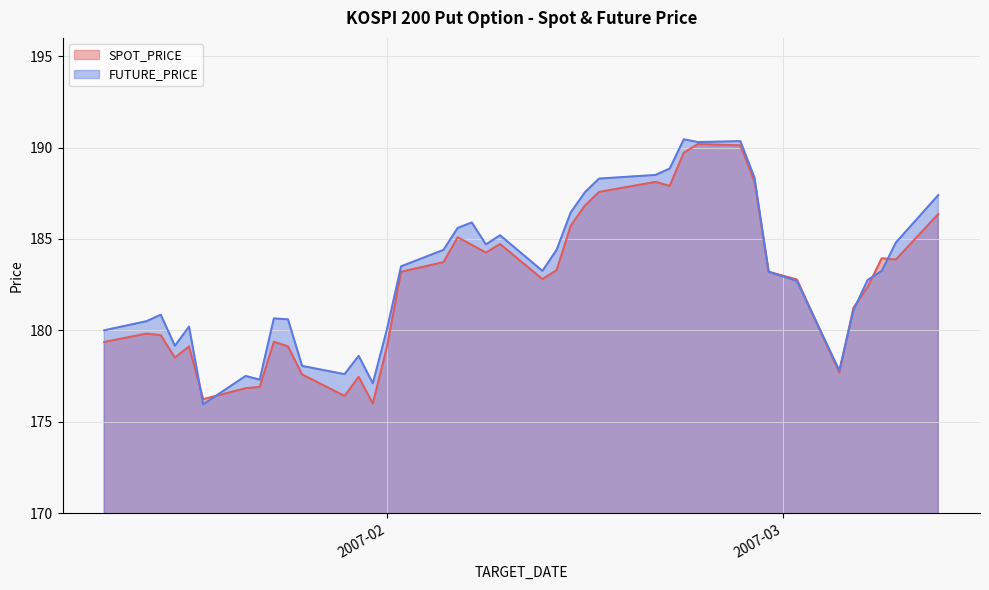

At 2007-02-28, list the series in order from largest to smallest.

SPOT_PRICE, FUTURE_PRICE